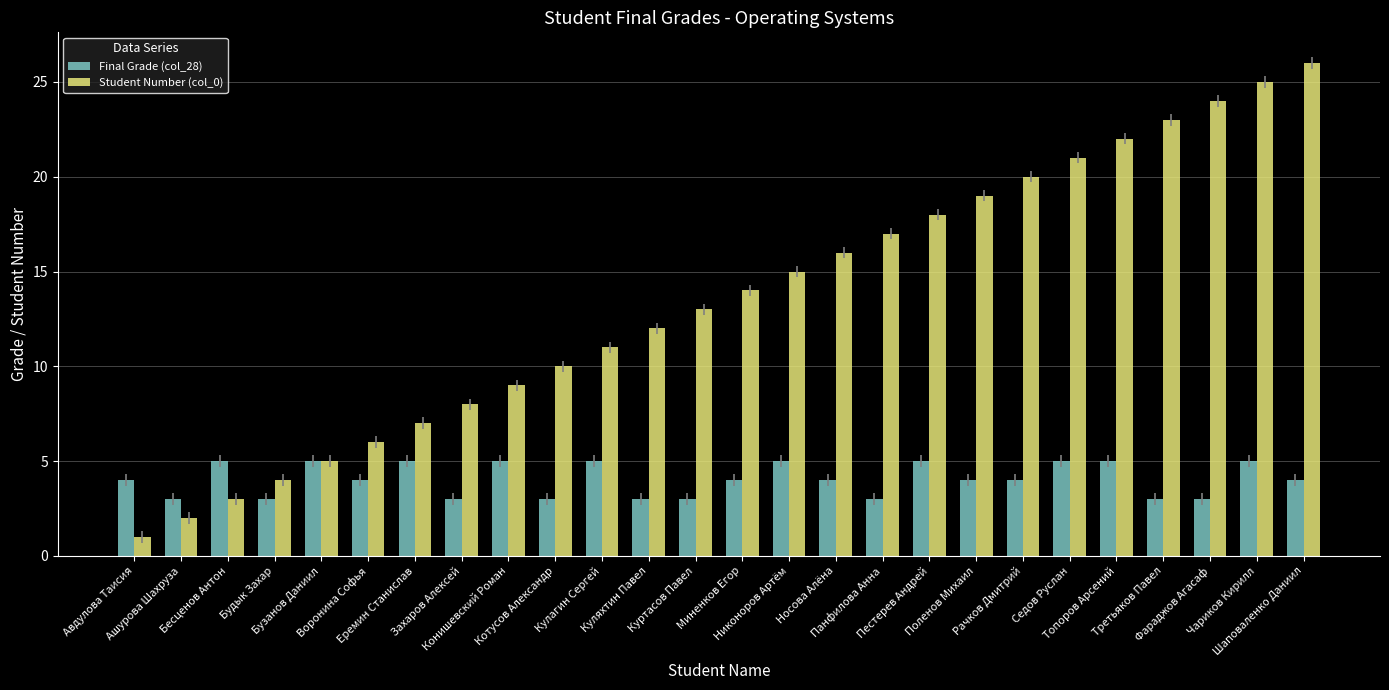

Which series has the largest range (max minus min)?

Student Number (col_0)